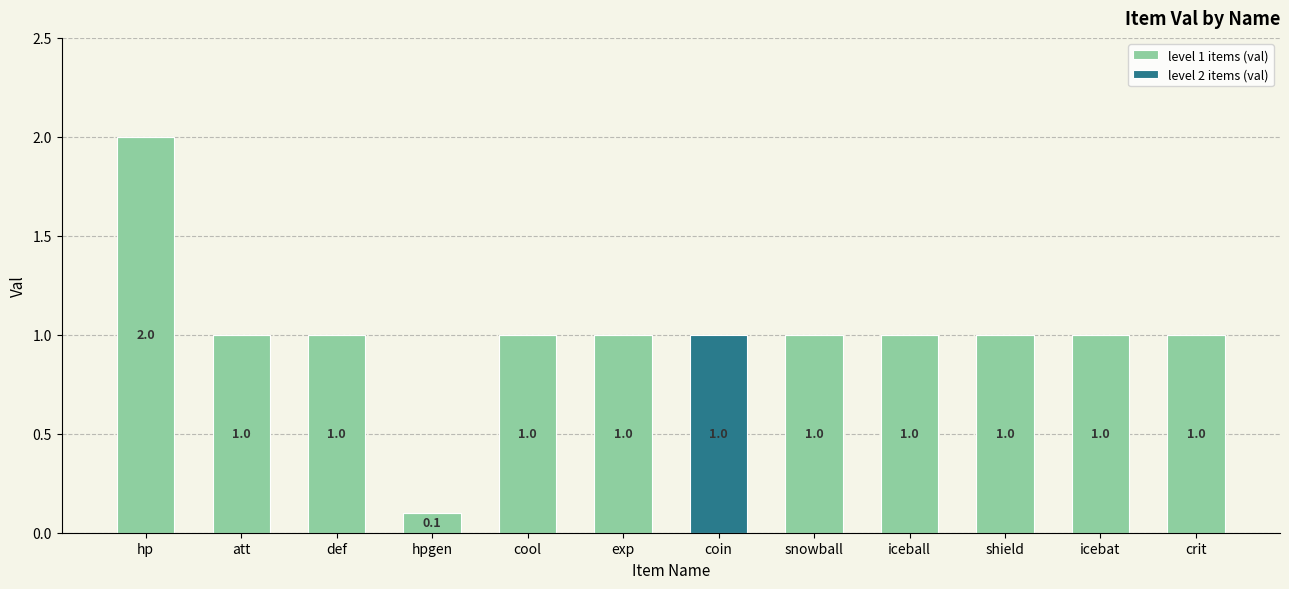

What is the sum of the level 1 items (val) values at cool and icebat?

2.0